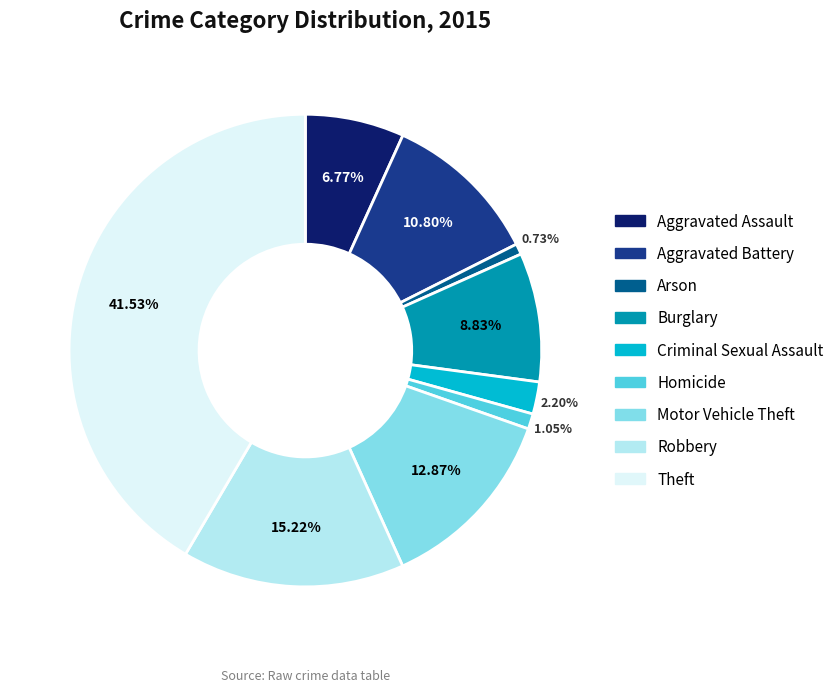

To the nearest percent, what is the difference between the Arson and Burglary slice percentages?

8%